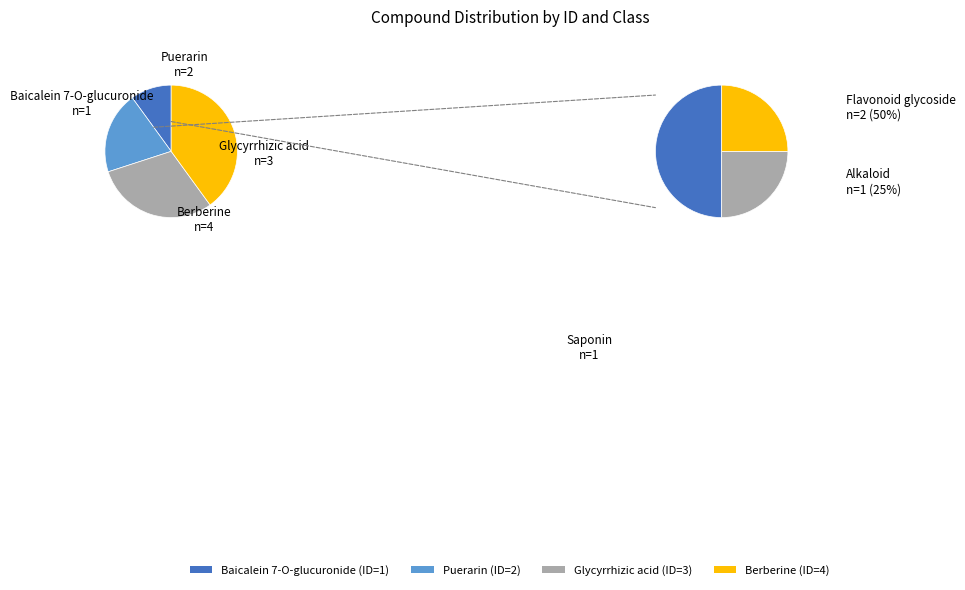

To the nearest percent, what is the average slice percentage?

25%